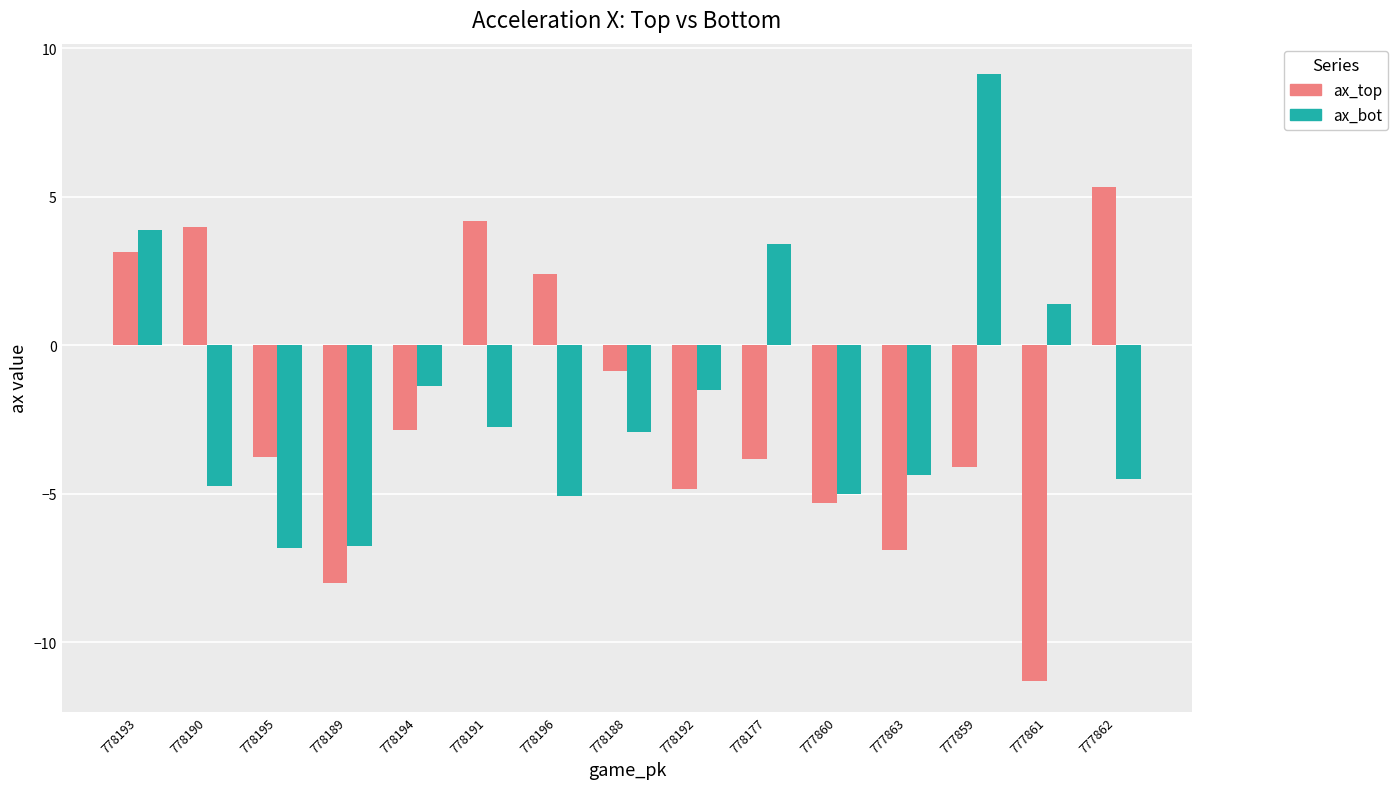

What is the sum of all ax_top values?

-32.8